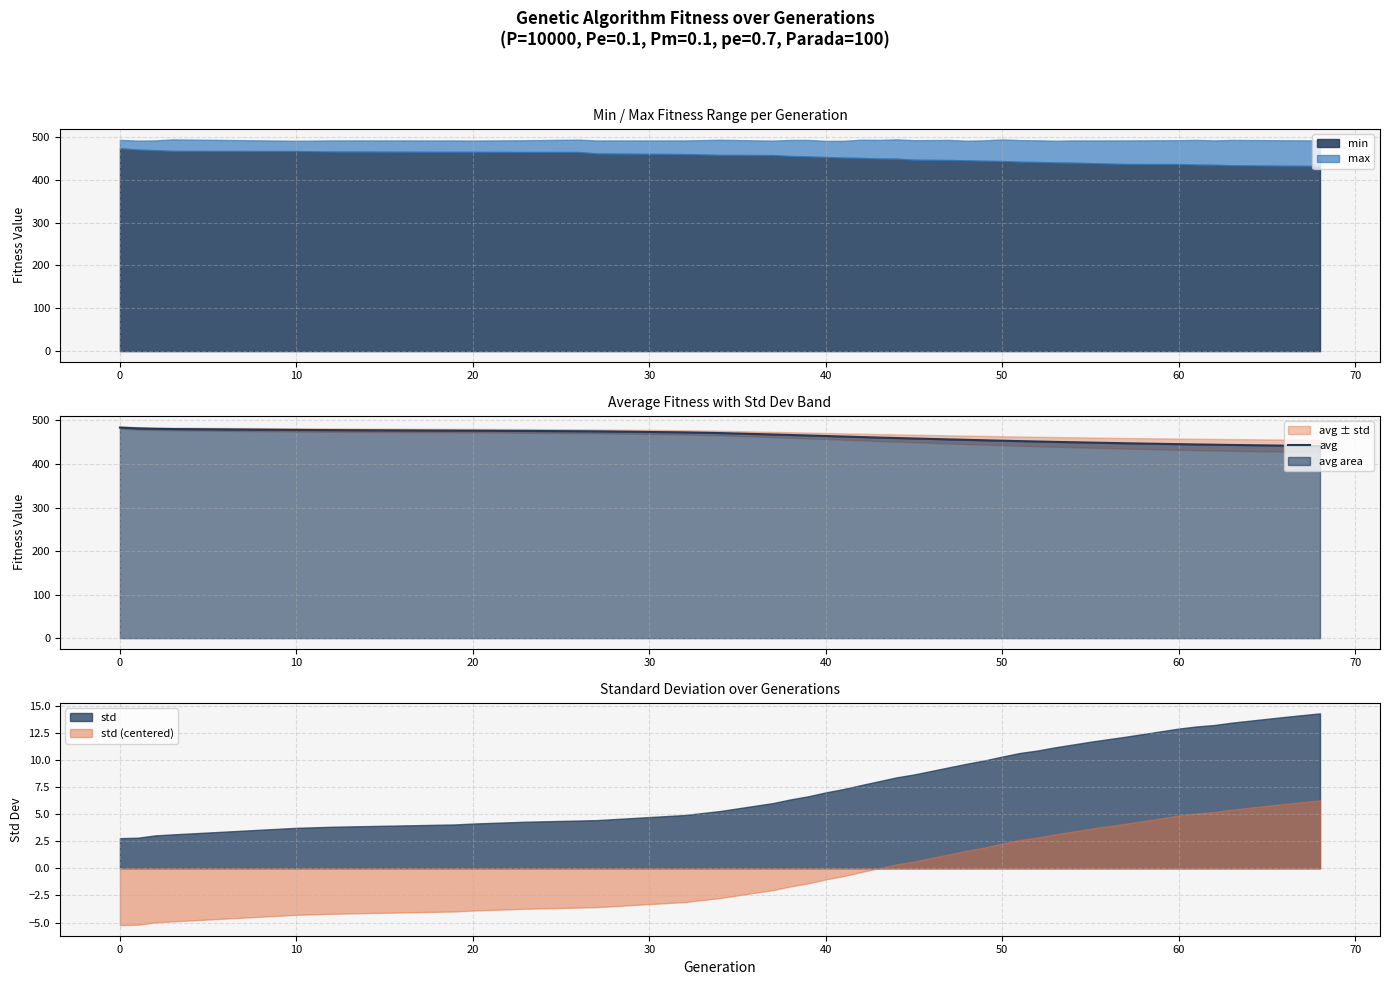

What is the maximum value for avg?

483.7